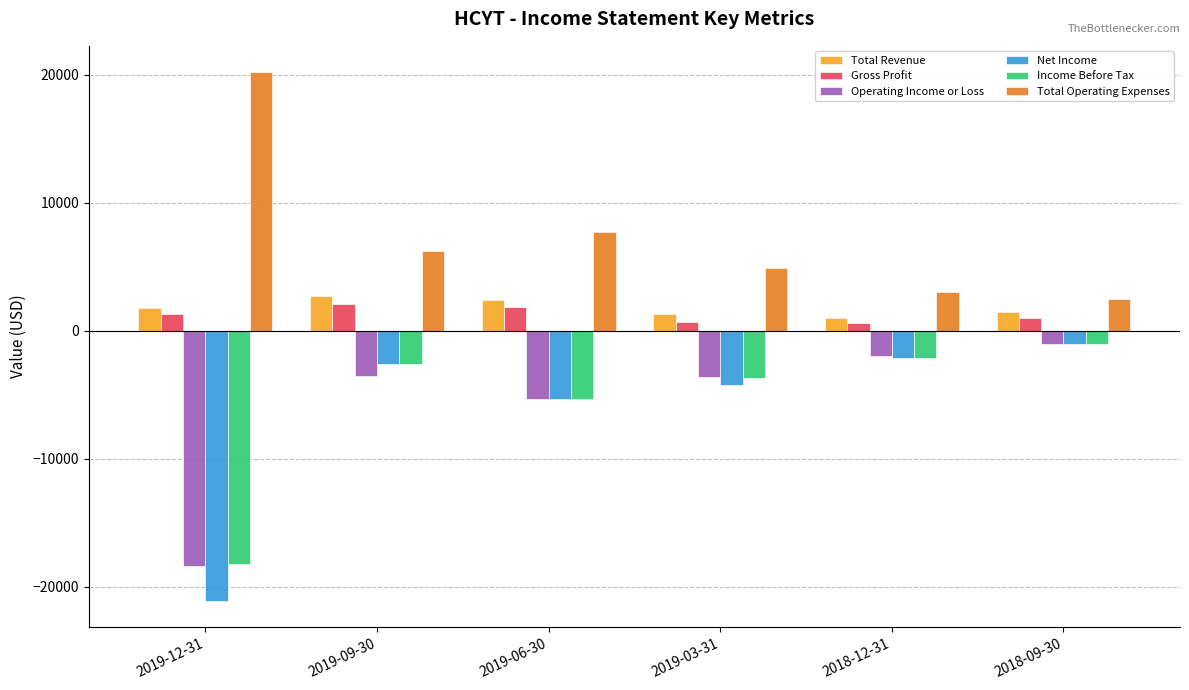

At which label does Operating Income or Loss first exceed -3500?

2018-12-31